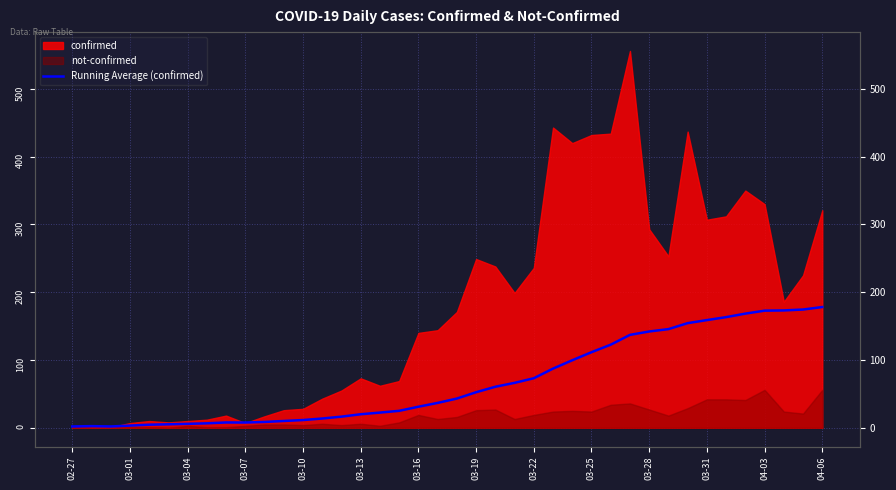

What is the sum of the values at 03-28 and 38?

183.1